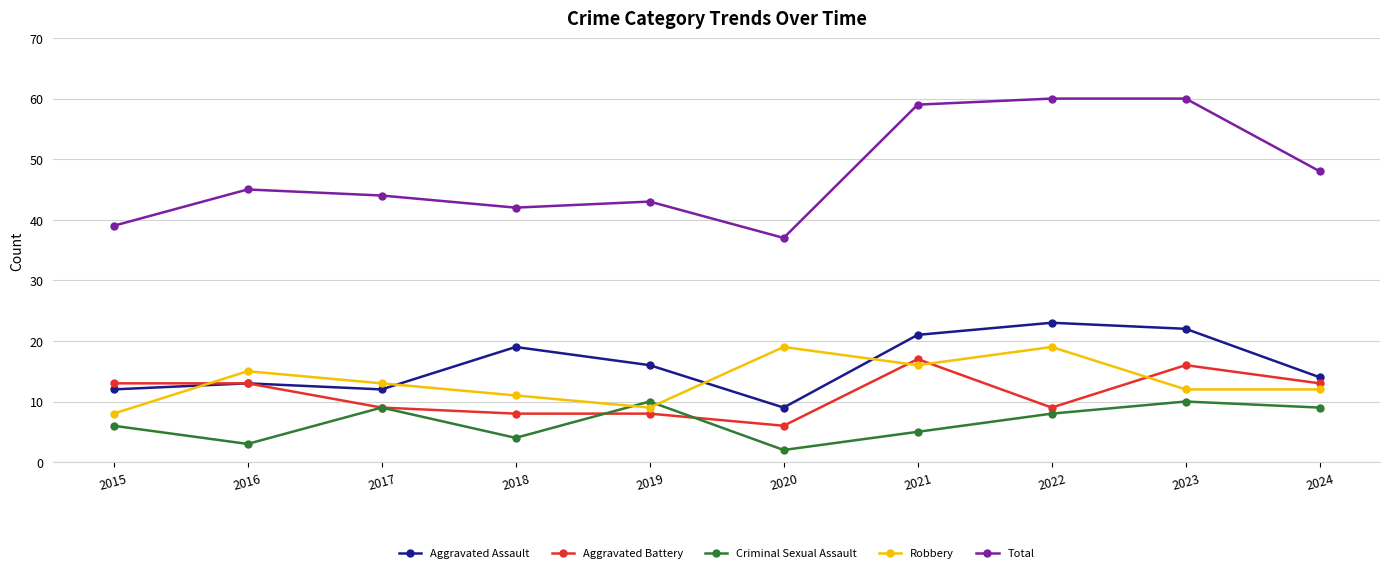

Which series has the largest range (max minus min)?

Total